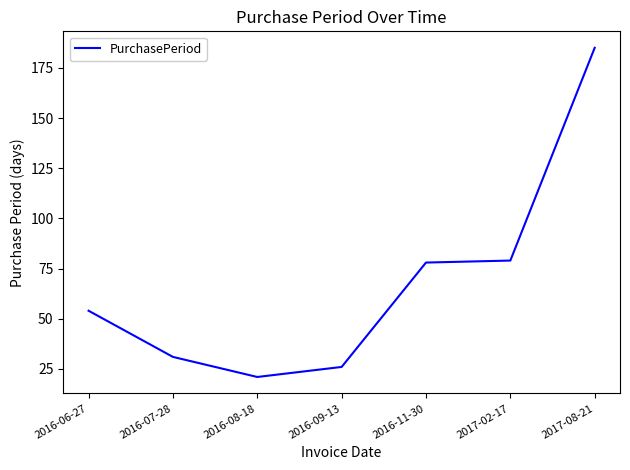

Which label corresponds to the largest value in the chart?

2017-08-21